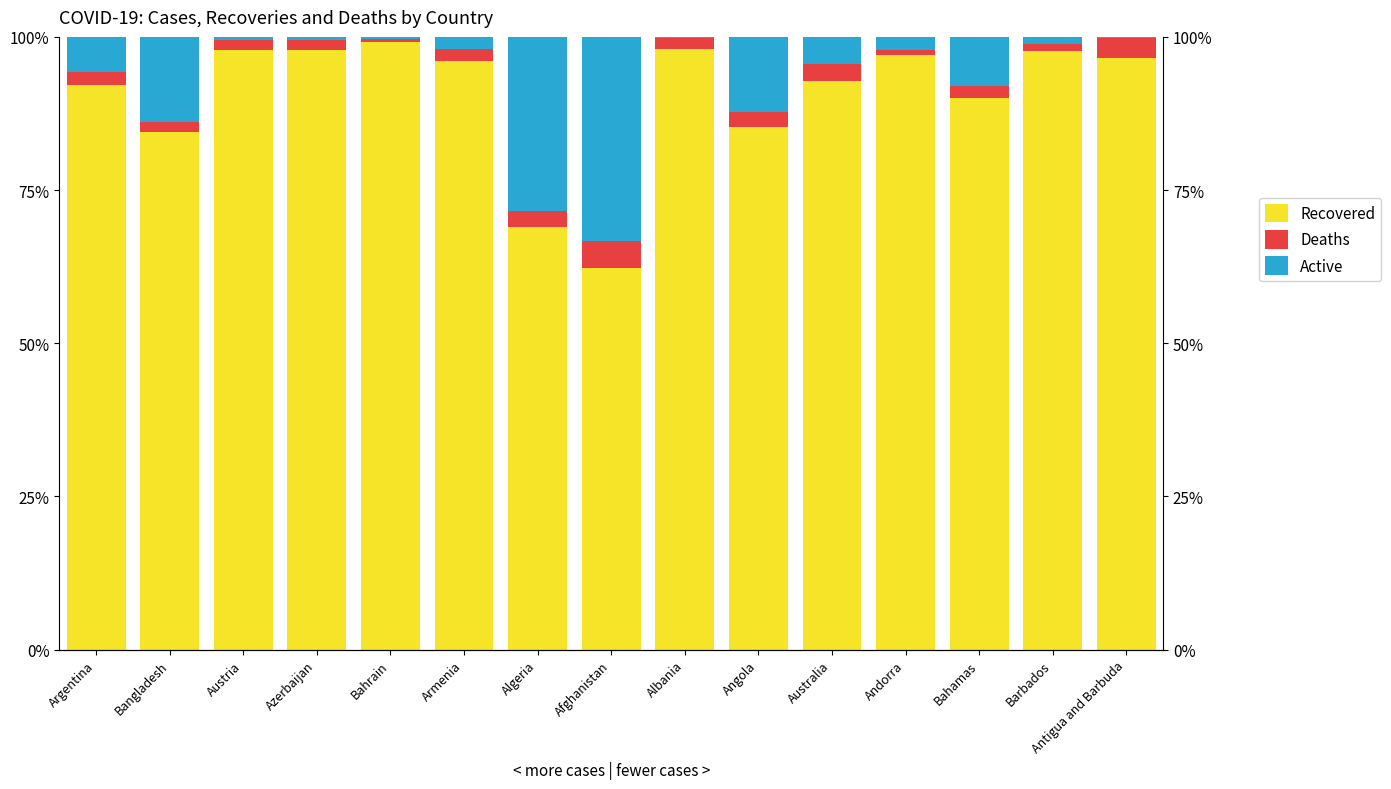

What is the label of the 1st bar from the right?

Antigua and Barbuda